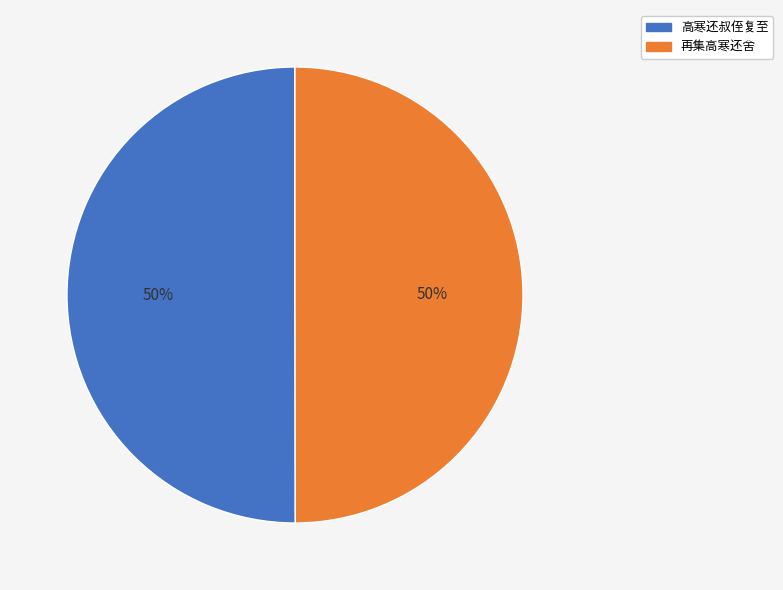

Is the sum of 高寒还叔侄复至 and 再集高寒还舍 greater than half?

Yes